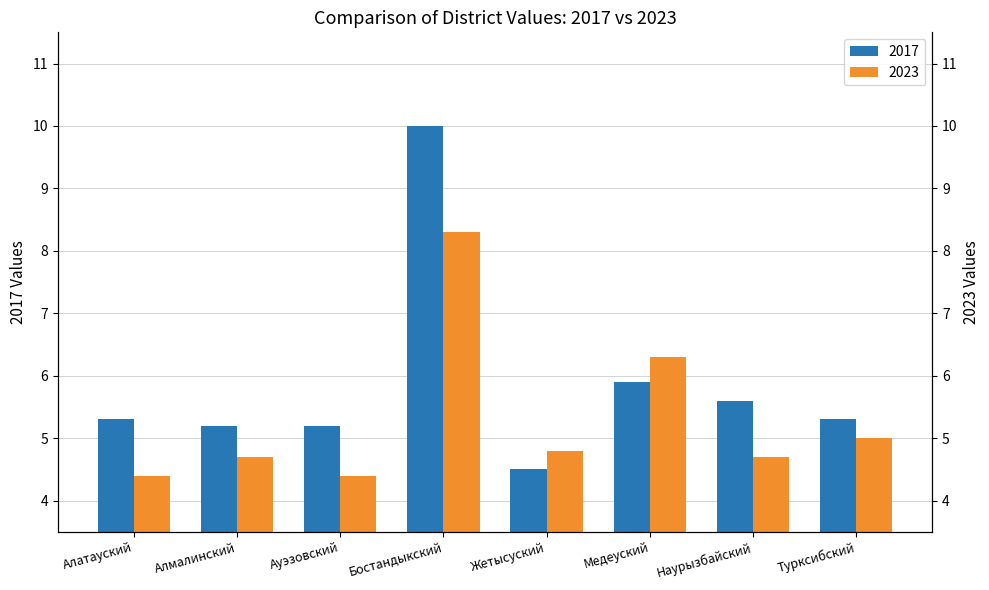

What is the approximate value of 2023 at Медеуский?

6.3